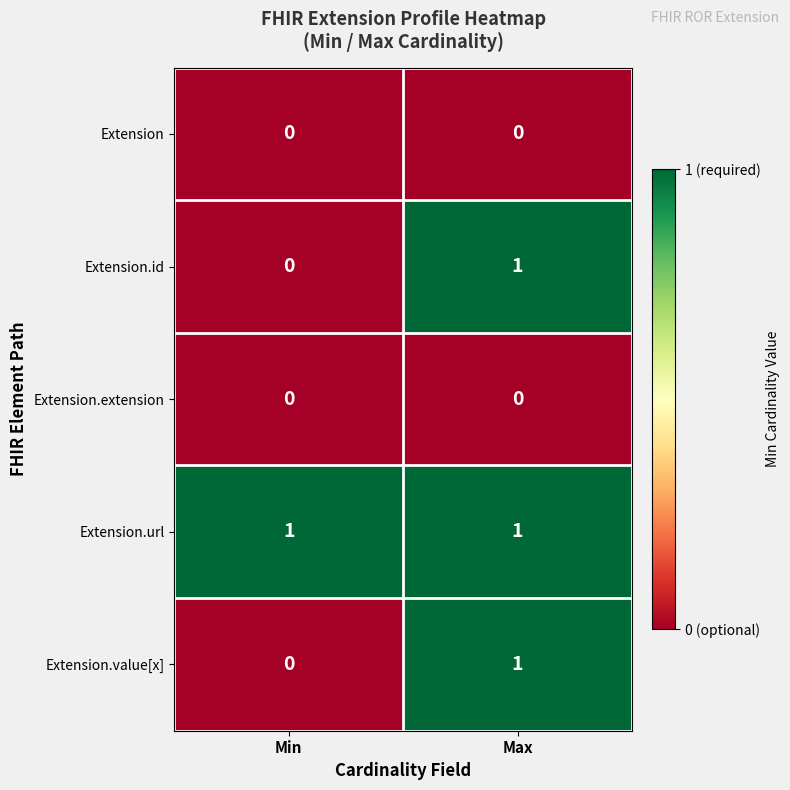

Reading left to right, what are all the values shown in this chart?

Extension: Min=0	Max=0
Extension.id: Min=0	Max=1
Extension.extension: Min=0	Max=0
Extension.url: Min=1	Max=1
Extension.value[x]: Min=0	Max=1